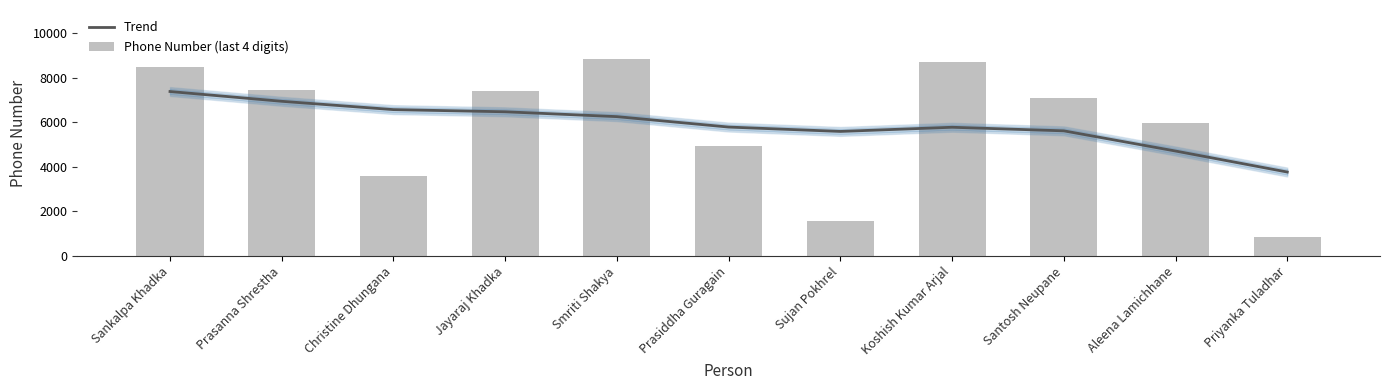

How many values in the Trend series exceed 5786?

6